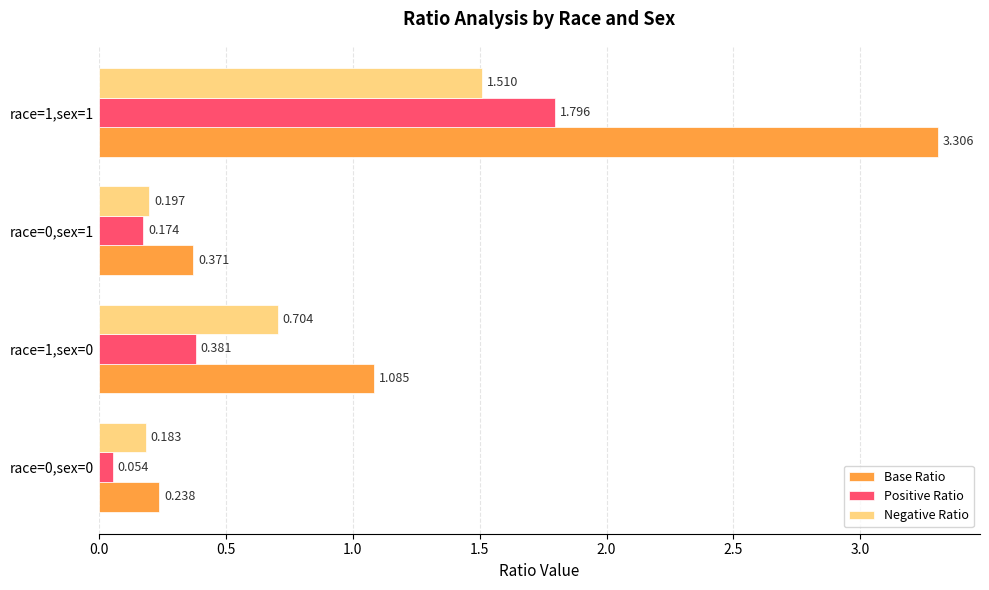

Which series has the largest total across all categories?

Base Ratio